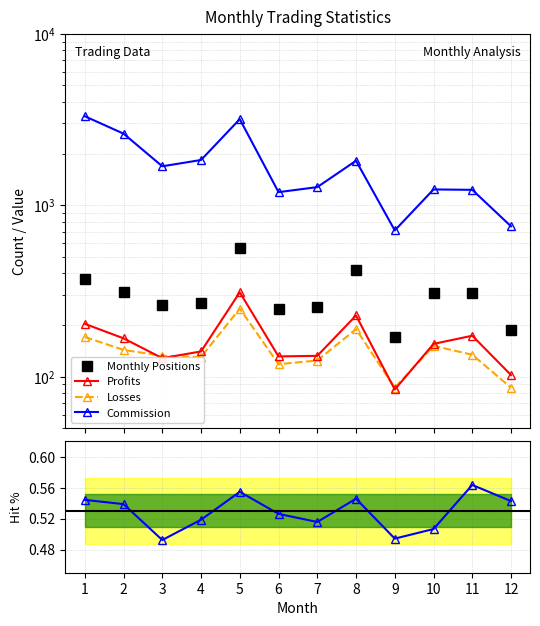

What is the total value across all series at 4?

2373.8